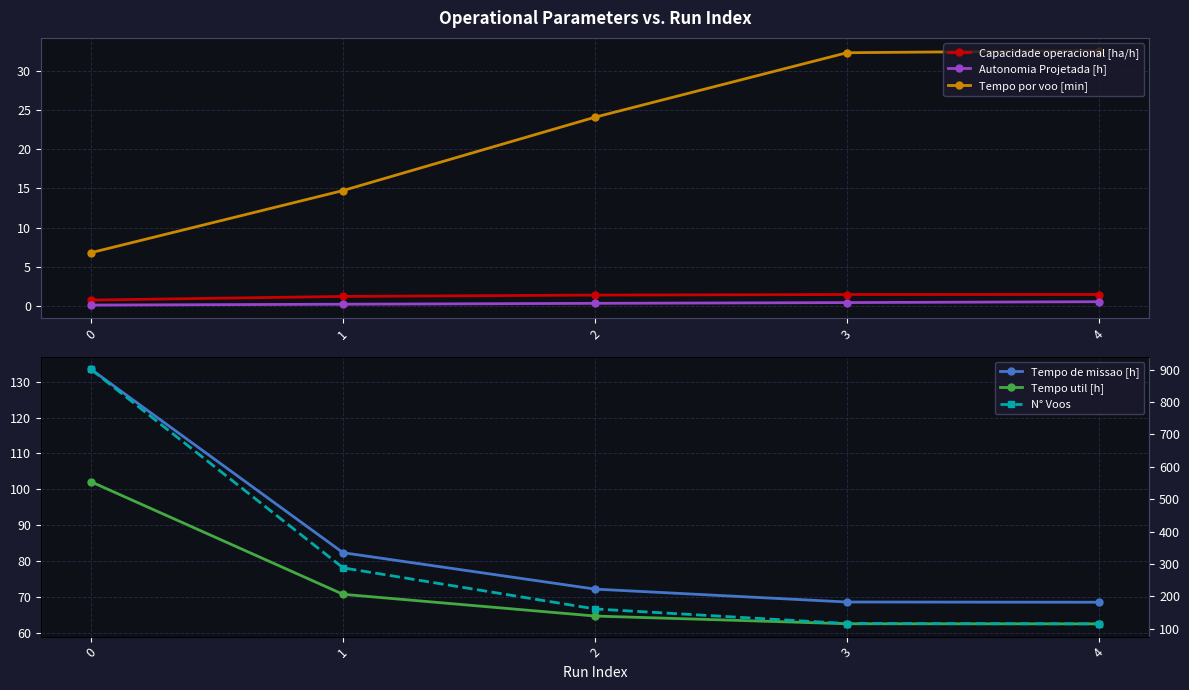

What is the value of the Tempo por voo [min] point at the 4th from the left?

32.3